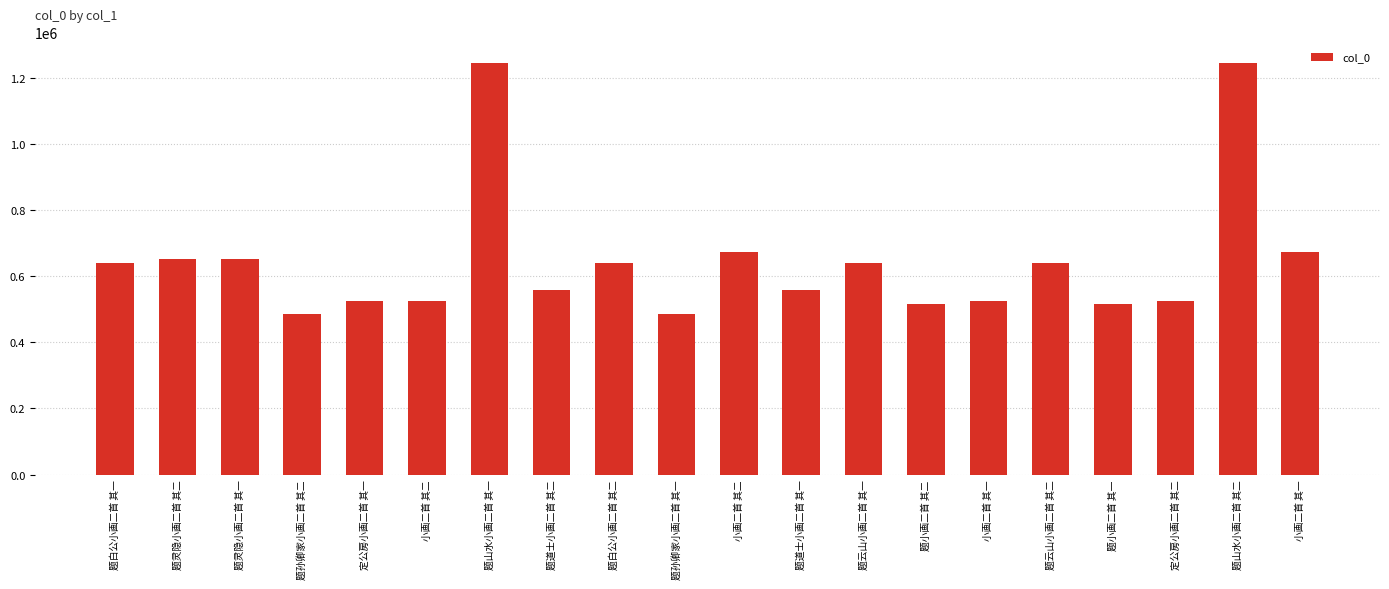

True or false: the data shows 832989 at 题孙卿家小画二首 其一.

False